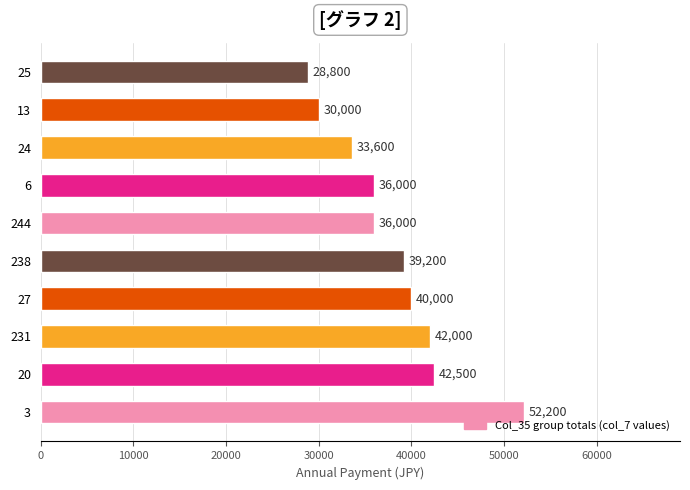

Approximately how many times larger is the value at 244 compared to 27?

0.9